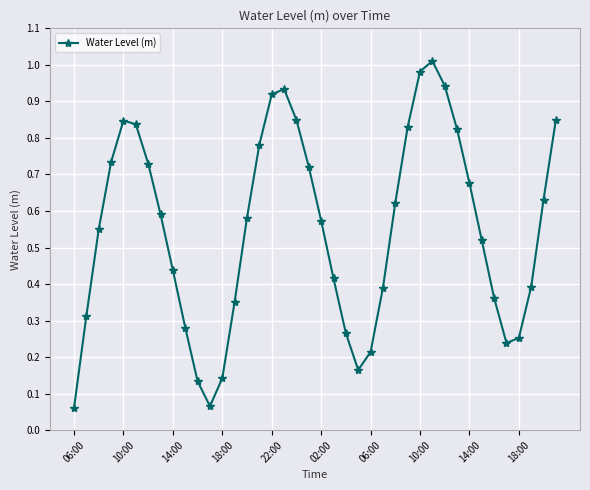

How many interior local peaks (higher than both neighbors) does the data have?

3